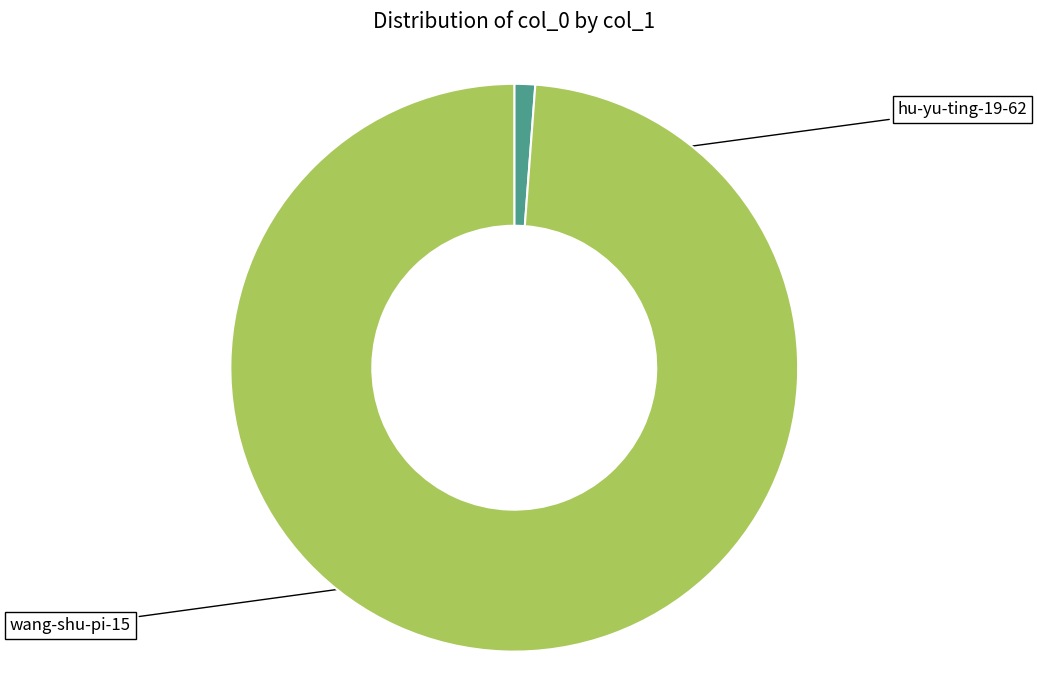

How many segments does this pie chart have?

2